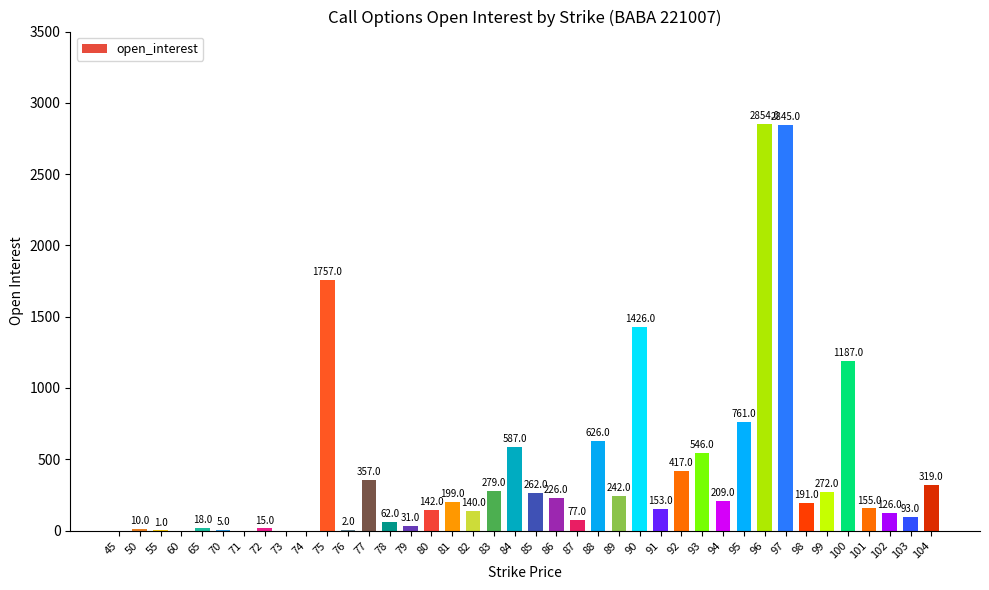

Reading left to right, list all the values displayed in this chart.

45=0	50=10	55=1	60=0	65=18	70=5	71=0	72=15	73=0	74=0	75=1757	76=2	77=357	78=62	79=31	80=142	81=199	82=140	83=279	84=587	85=262	86=226	87=77	88=626	89=242	90=1426	91=153	92=417	93=546	94=209	95=761	96=2854	97=2845	98=191	99=272	100=1187	101=155	102=126	103=93	104=319